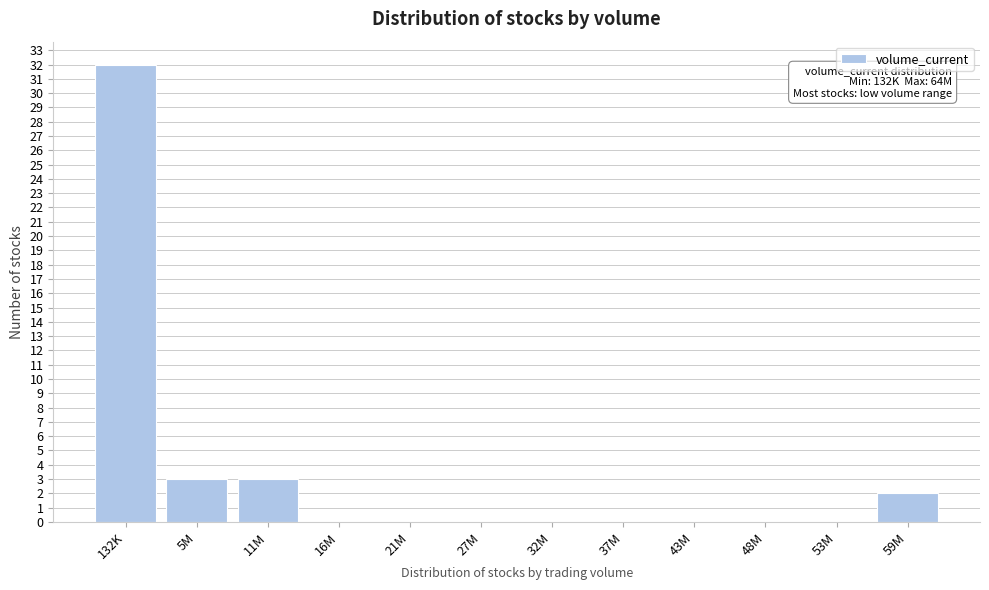

Reading right to left, list all the values displayed in this chart.

59M=2	53M=0	48M=0	43M=0	37M=0	32M=0	27M=0	21M=0	16M=0	11M=3	5M=3	132K=32